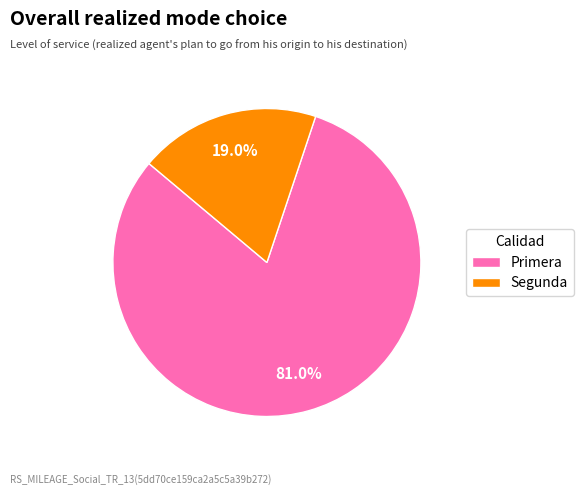

Between Primera and Segunda, which is larger?

Primera